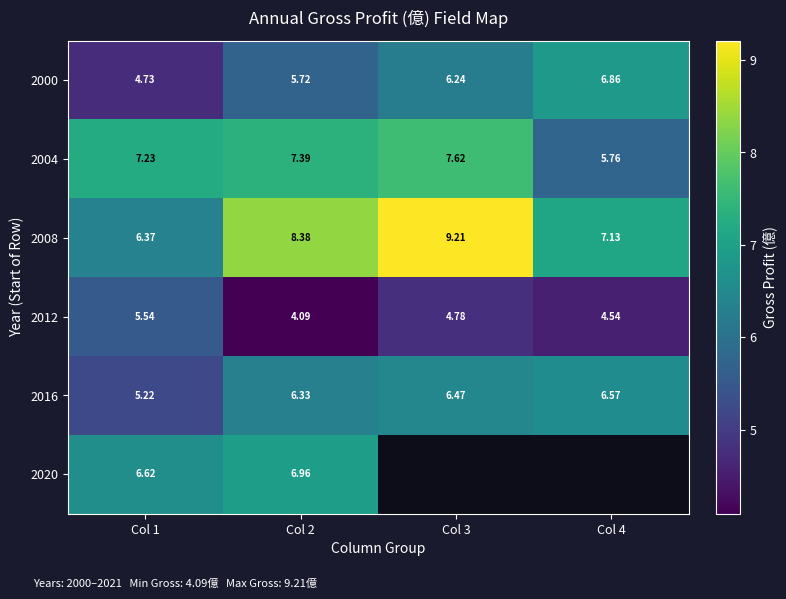

How many categories are shown in the chart?

4